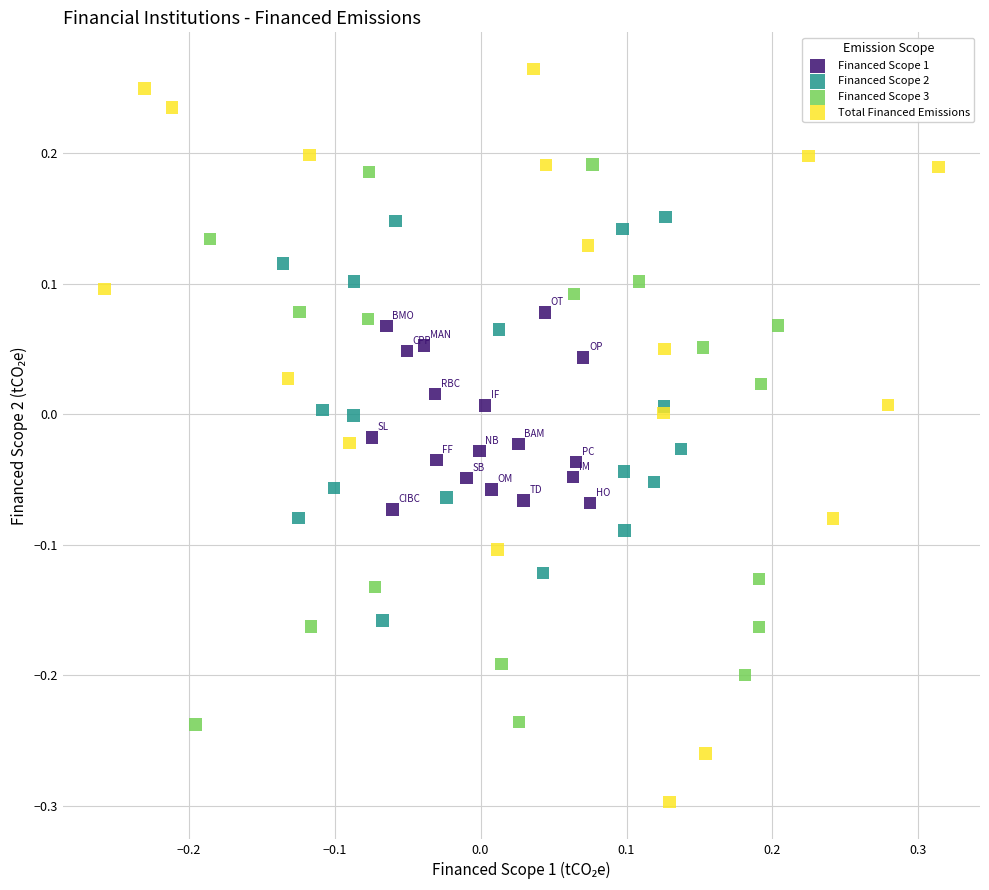

Which series reaches the minimum Y coordinate?

Total Financed Emissions